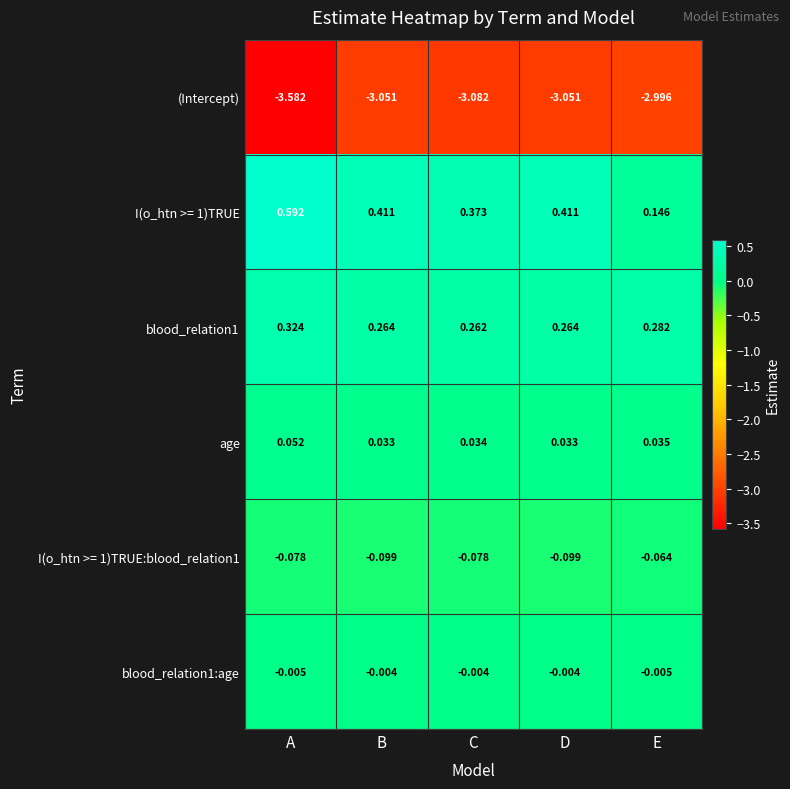

Is the value of I(o_htn >= 1)TRUE at C greater than the value of I(o_htn >= 1)TRUE:blood_relation1 at A?

Yes